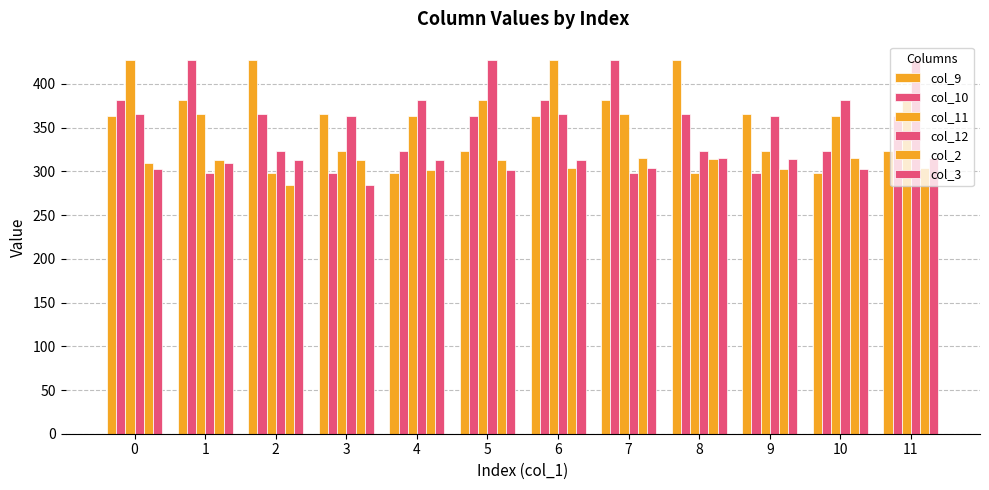

At which category is the sum across all series the highest?

6